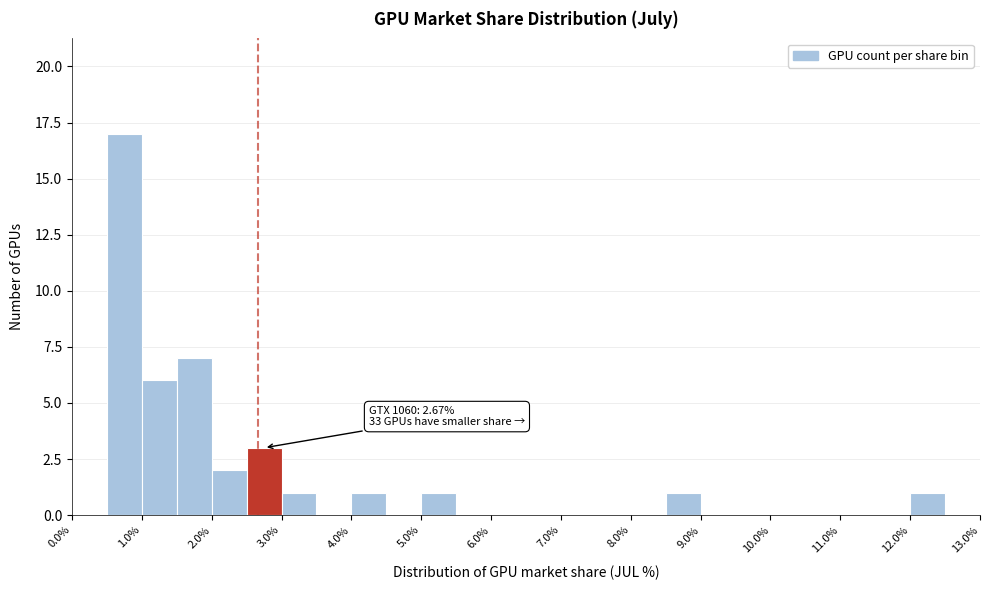

Which range on the x-axis has the tallest bar?

0.5 to 1.0